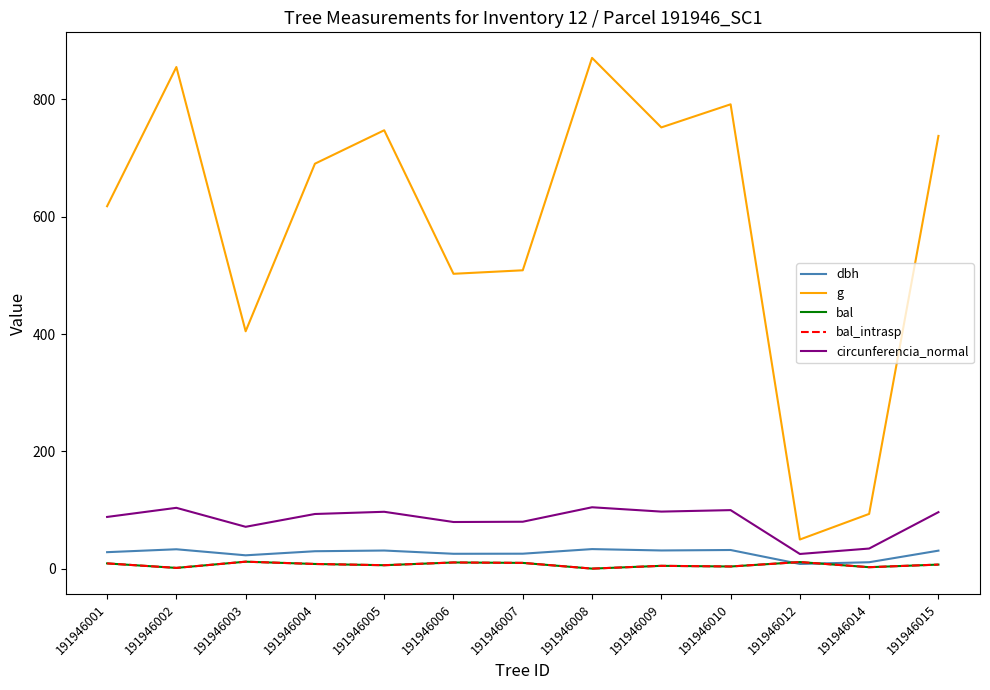

Does the chart have visible grid lines?

No